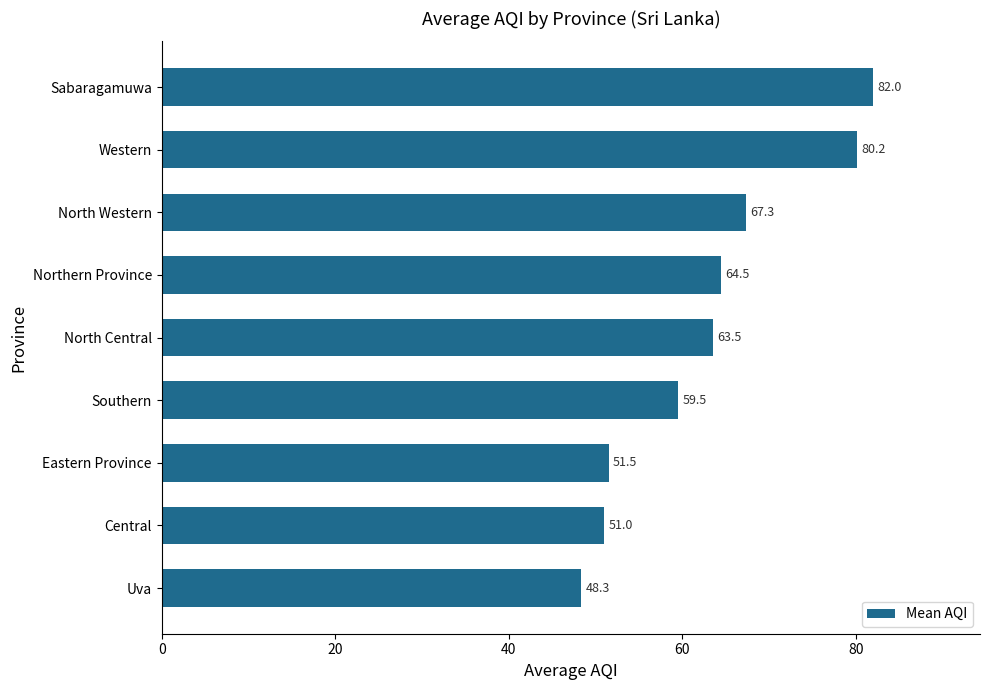

At which category does the chart reach its peak across all series?

Sabaragamuwa